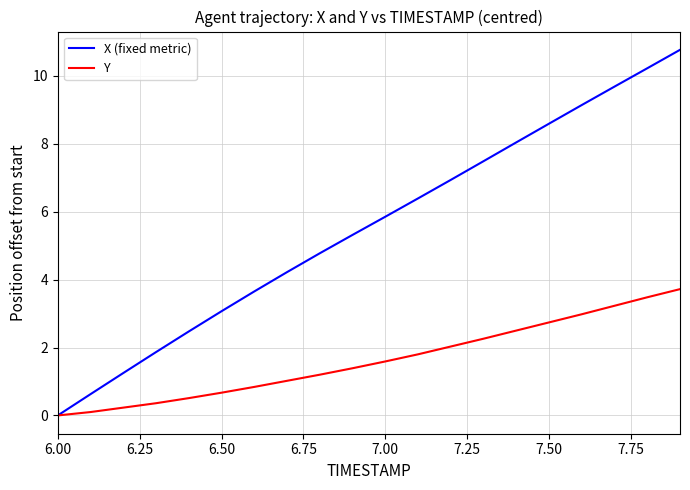

Reading right to left, transcribe all the data shown in this chart.

X (fixed metric): 10.8	10.2	9.7	9.1	8.6	8.0	7.5	6.9	6.4	5.9	5.3	4.8	4.2	3.7	3.1	2.5	1.9	1.2	0.6	0.0
Y: 3.7	3.5	3.2	3.0	2.7	2.5	2.3	2.0	1.8	1.6	1.4	1.2	1.0	0.8	0.7	0.5	0.4	0.2	0.1	0.0